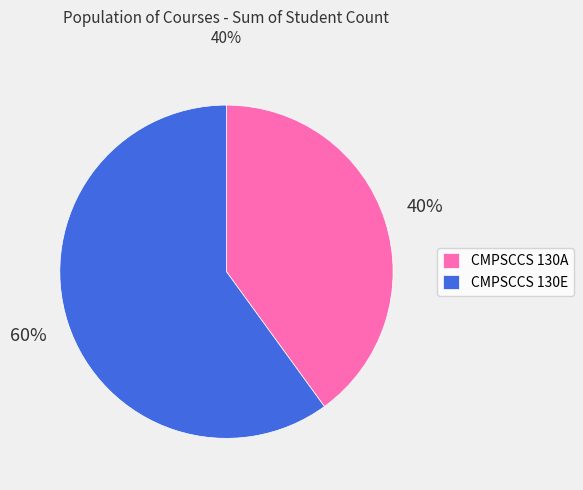

To the nearest percent, what portion does CMPSCCS 130E represent?

60%